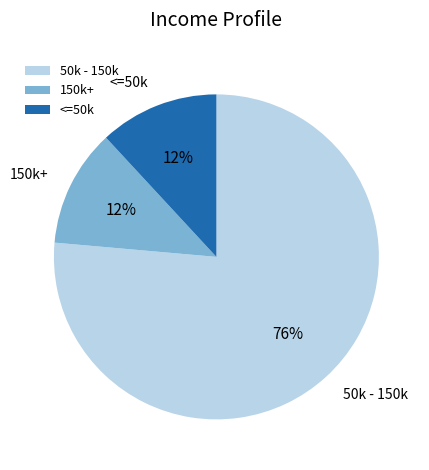

How many slices are in this pie chart?

3